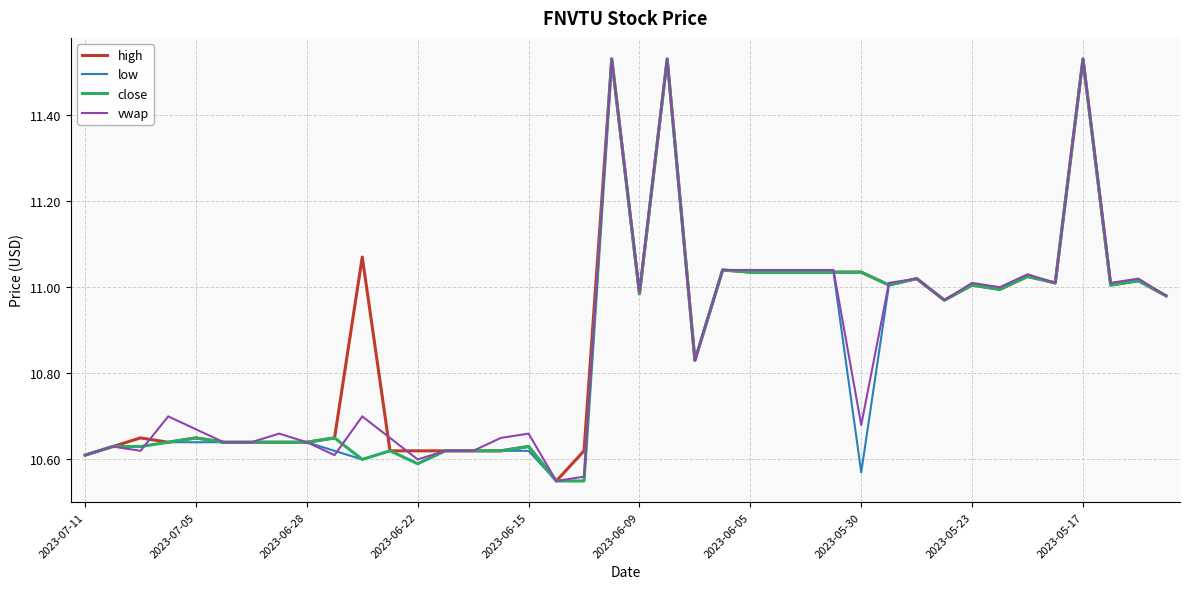

What are all the series names shown in the legend?

high, low, close, vwap